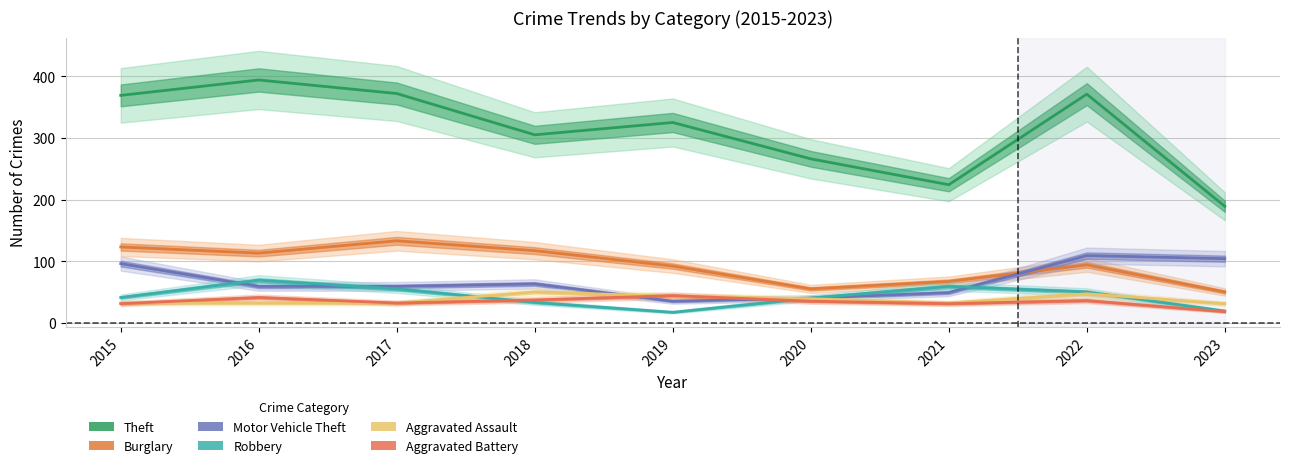

At which label does Aggravated Assault first exceed 32?

2018